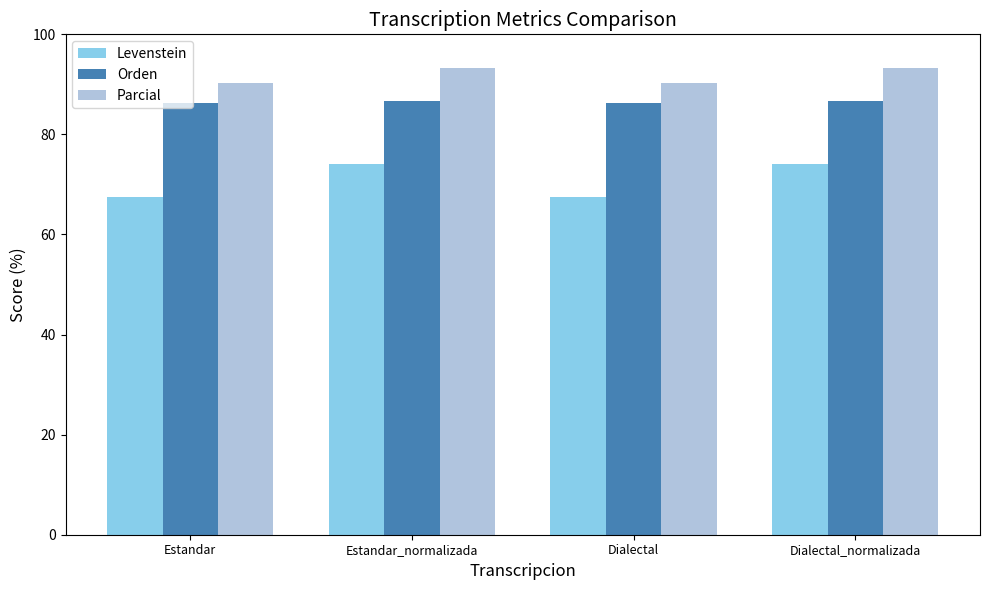

Rank the series by their maximum value, from lowest to highest.

Levenstein, Orden, Parcial